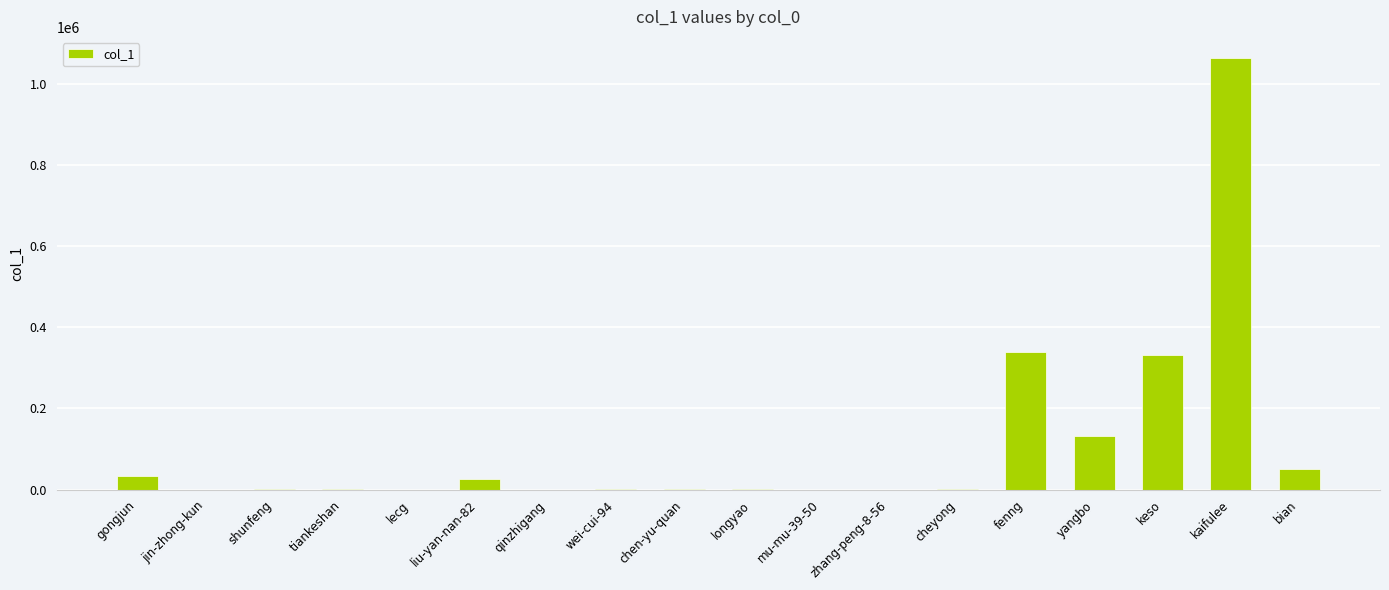

At which label is the value closest to 531164?

fenng